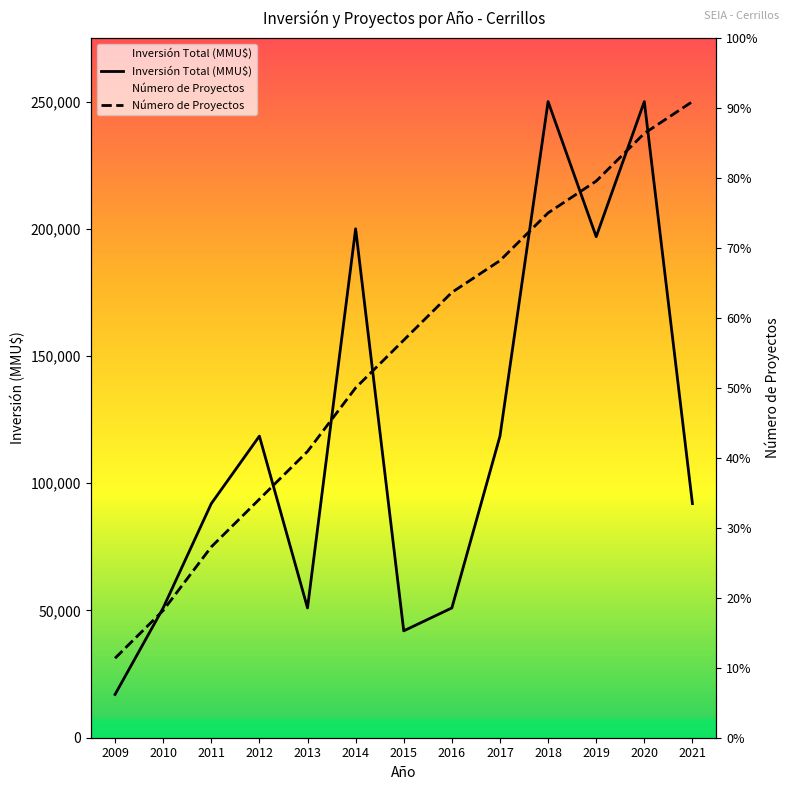

Which category has the highest value across all series?

2021